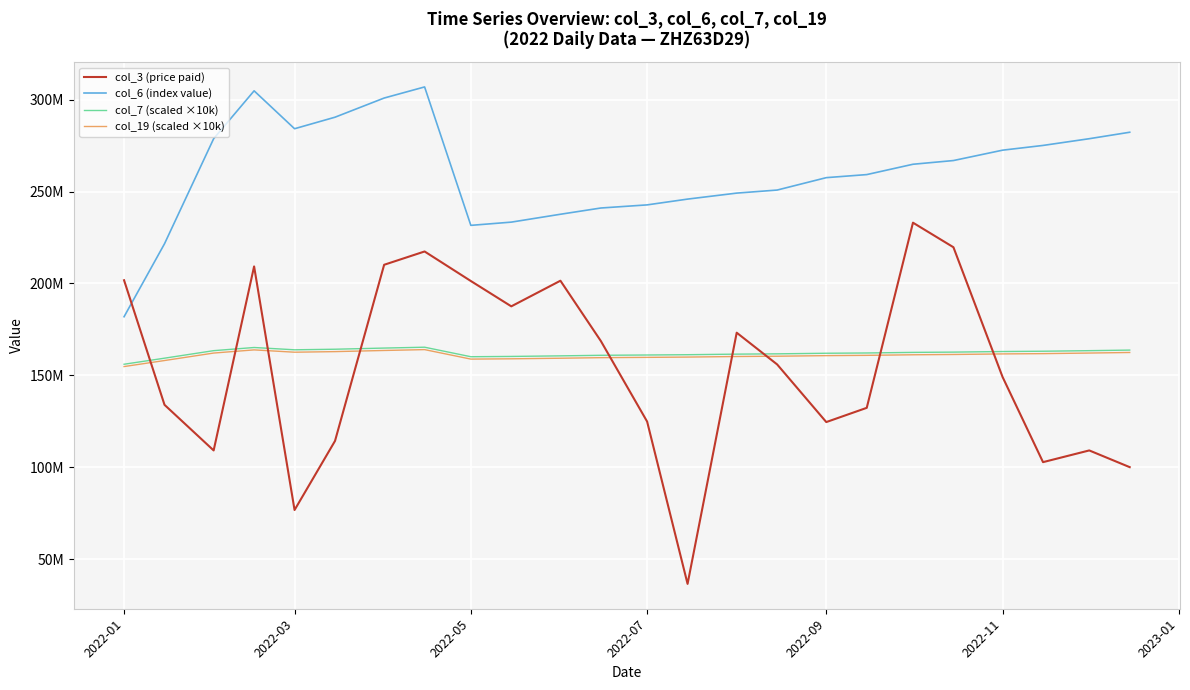

What are all the series names shown in the legend?

col_3 (price paid), col_6 (index value), col_7 (scaled ×10k), col_19 (scaled ×10k)